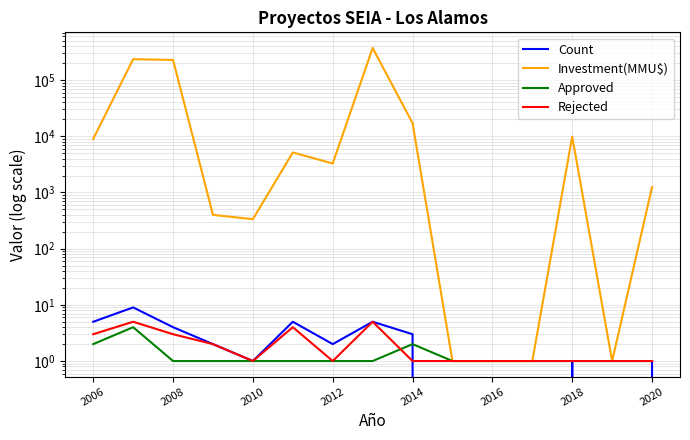

How many interior local peaks does the Investment(MMU$) series have?

4